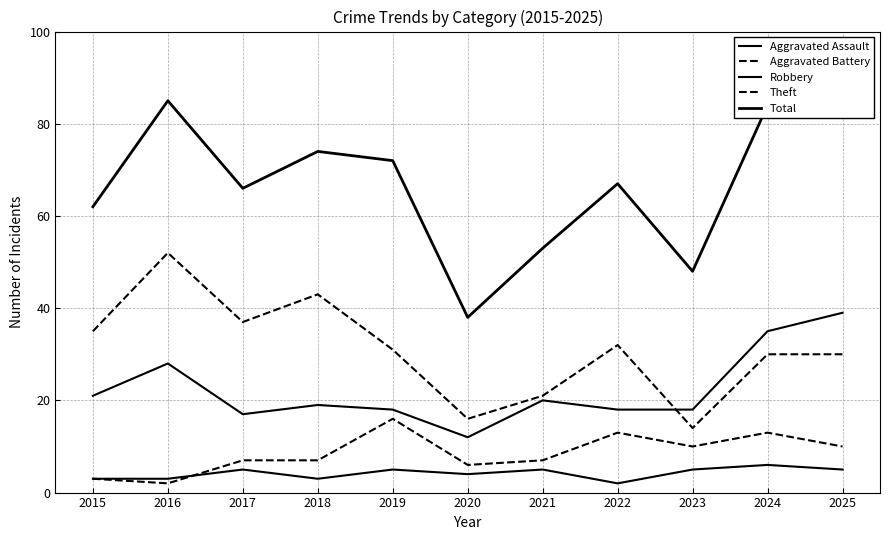

What is the difference between the highest and lowest values at 2024?

78